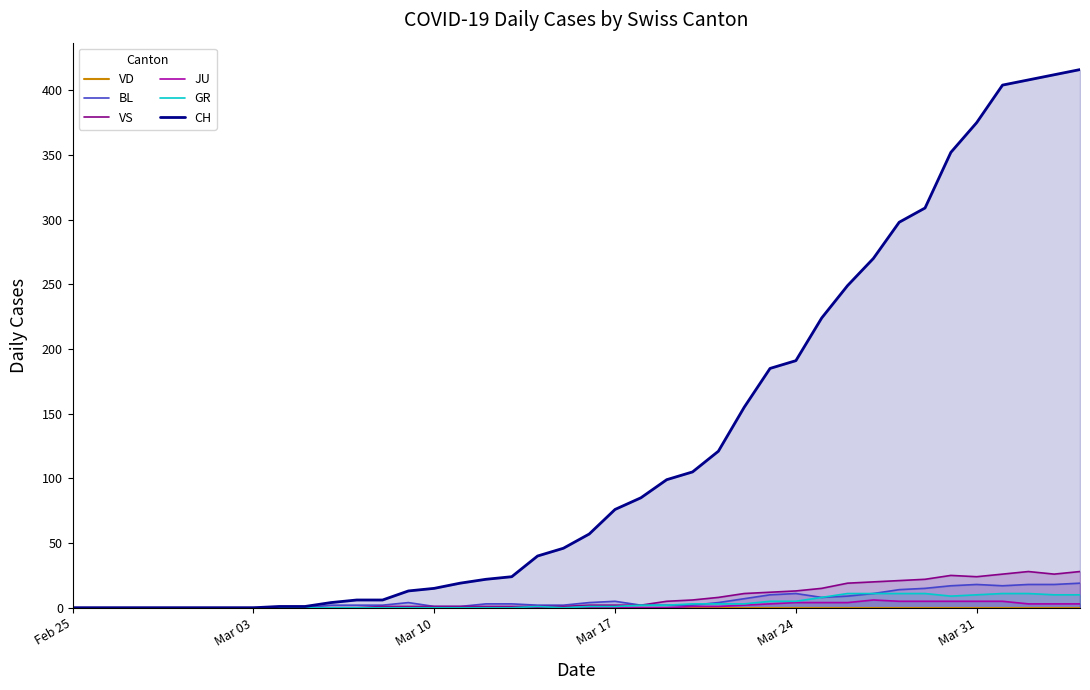

What is the maximum value shown in the chart?

416